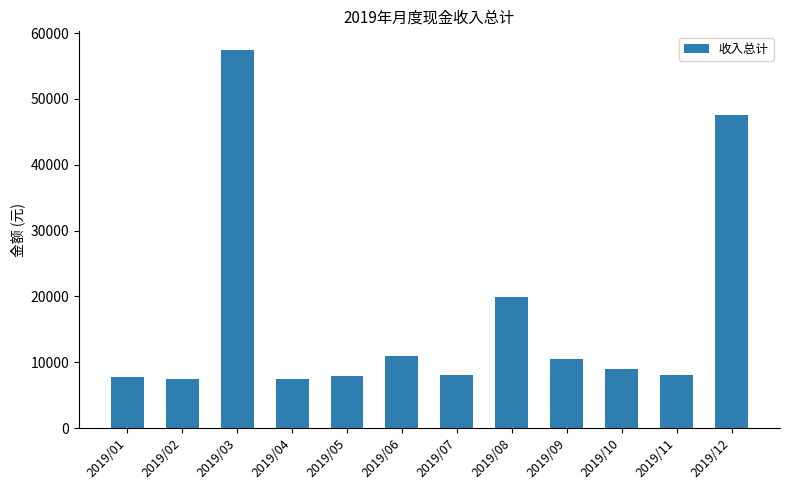

What is the value of the 8th bar from the left?

19936.4